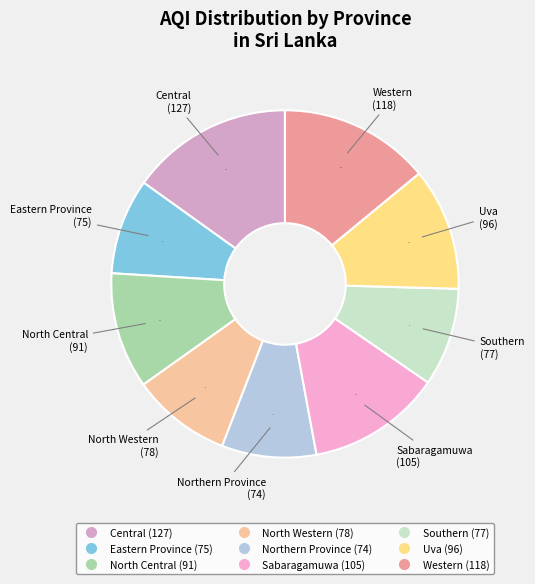

The Eastern Province slice represents 1% of the pie. True or false?

False